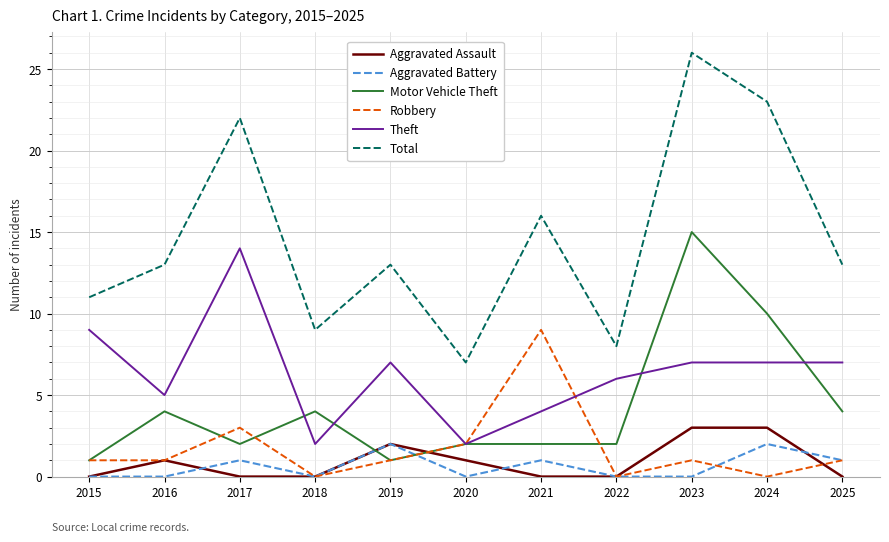

Which series has the largest range (max minus min)?

Total